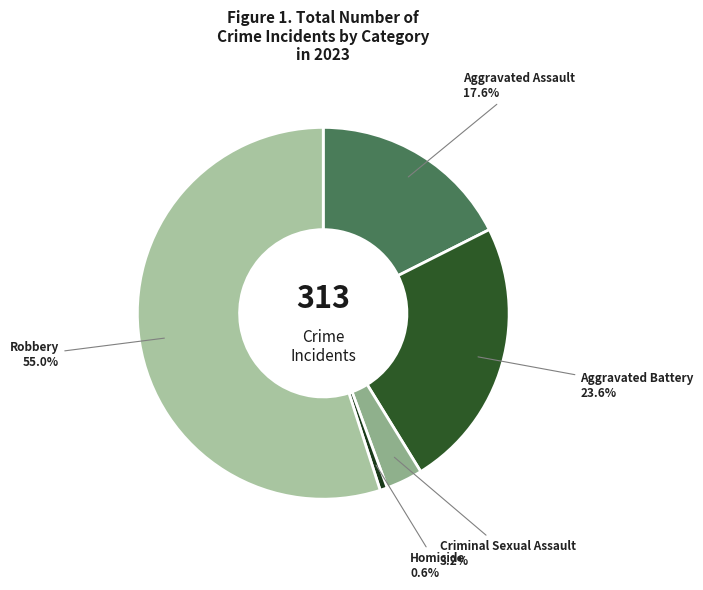

How many slices are in this pie chart?

5